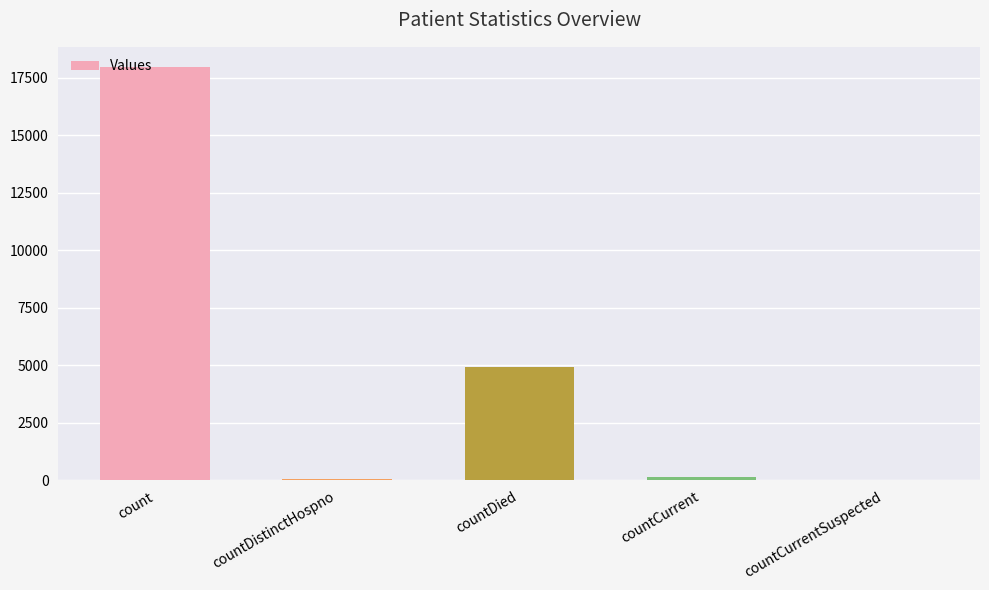

What is the sum of all values?

23100